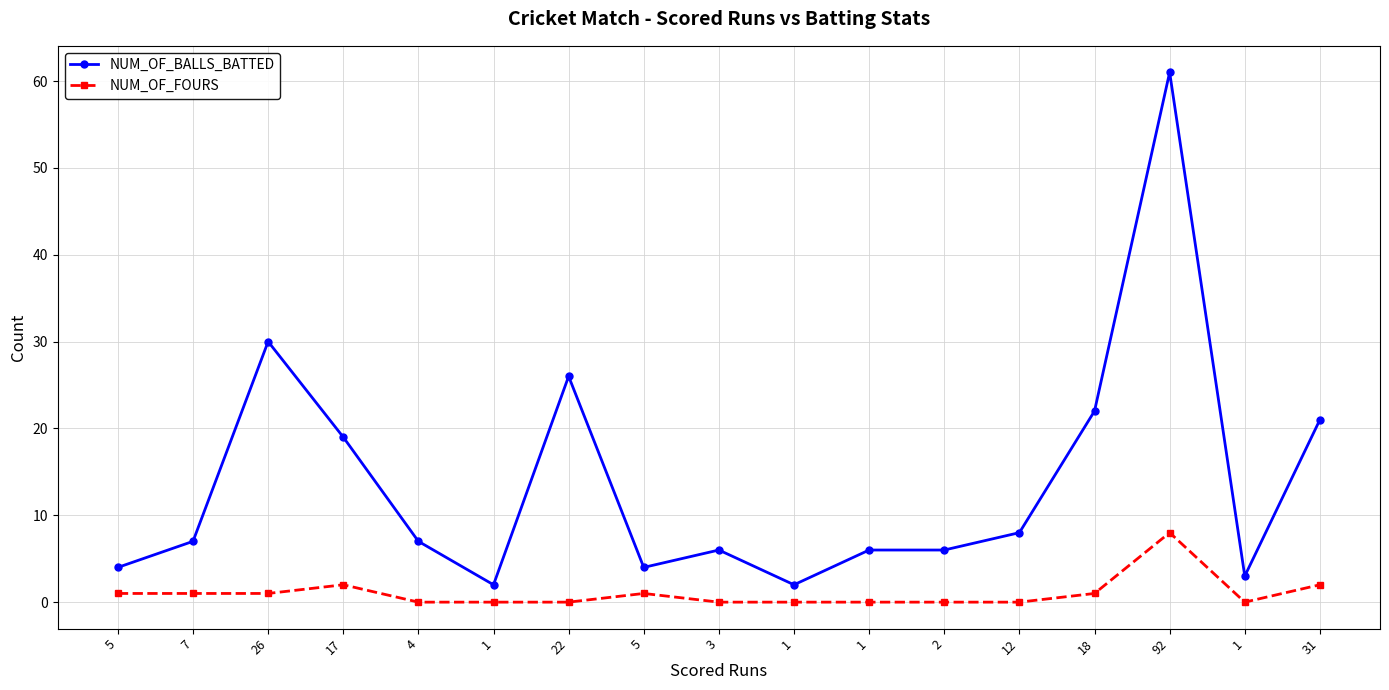

Where is the first local maximum for NUM_OF_FOURS?

17